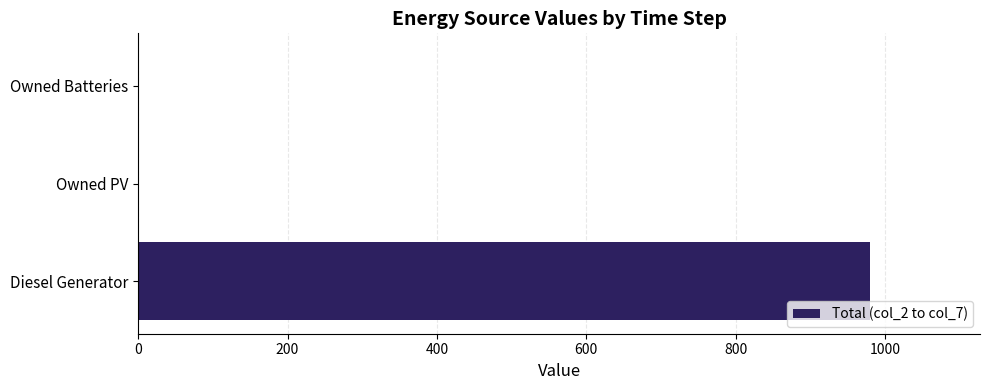

Are the bars horizontal?

Yes